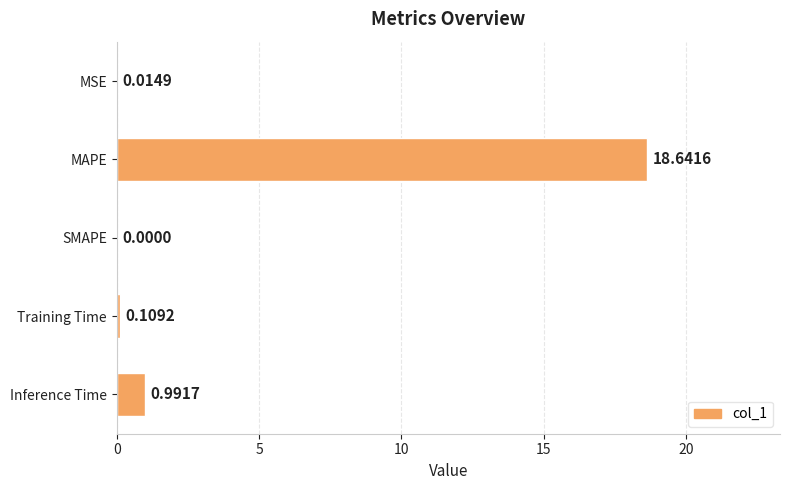

What is the change in value from MSE to Inference Time?

+1.0